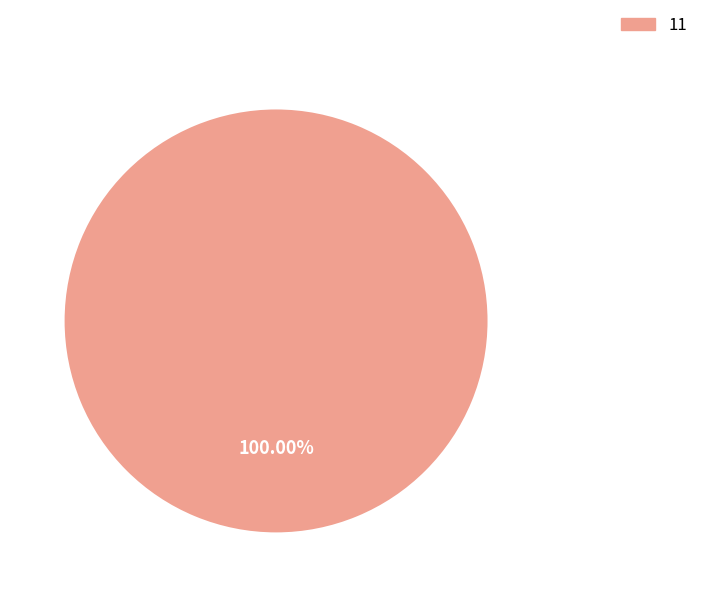

Is there any slice that represents more than half of the pie?

Yes